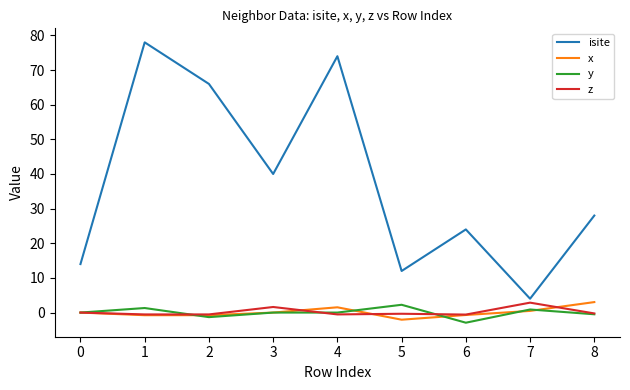

At which label does y reach its minimum?

6